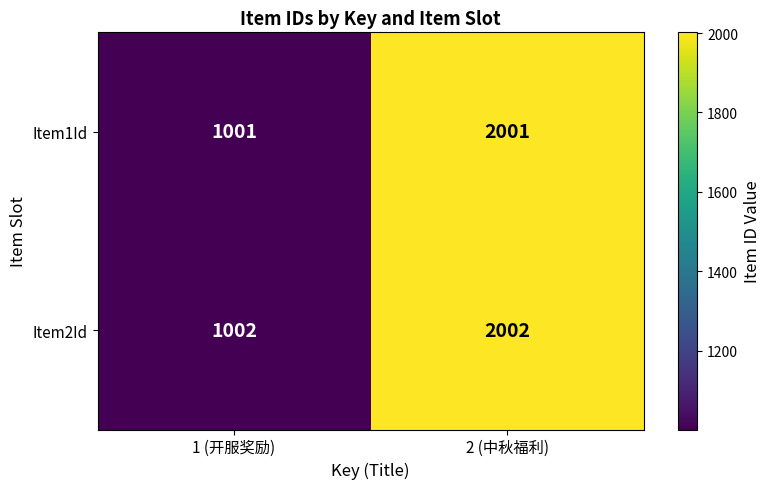

Count the number of data series in this chart.

2